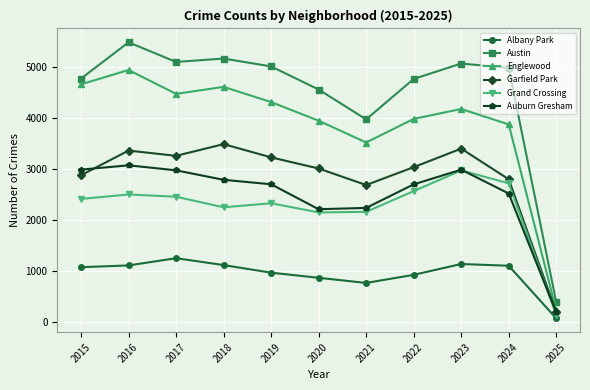

What is the value of the Garfield Park point at the 5th from the left?

3227